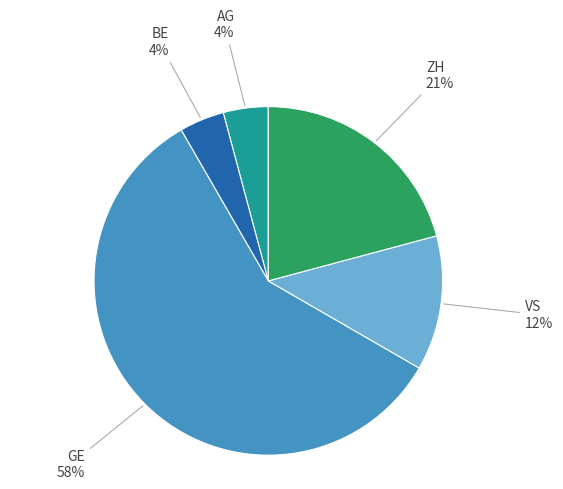

Does any single category account for the majority?

Yes